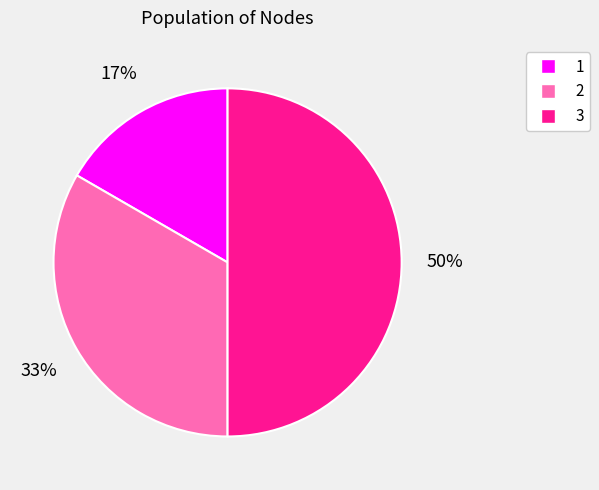

Is the sum of 2 and 3 greater than half?

Yes